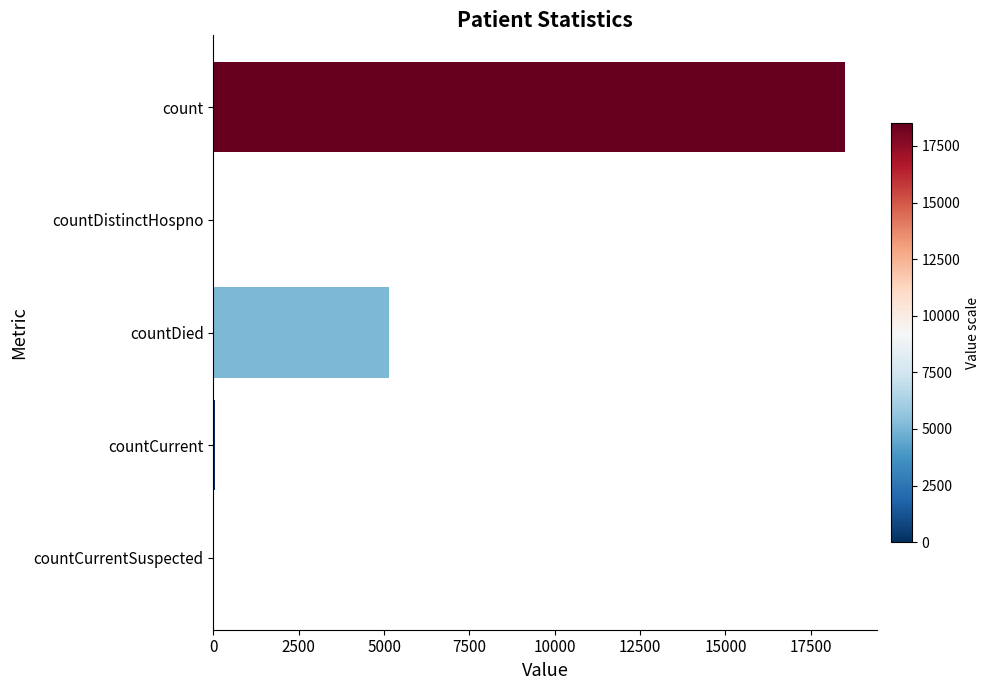

Where is the data nearest to the value 9257?

countDied